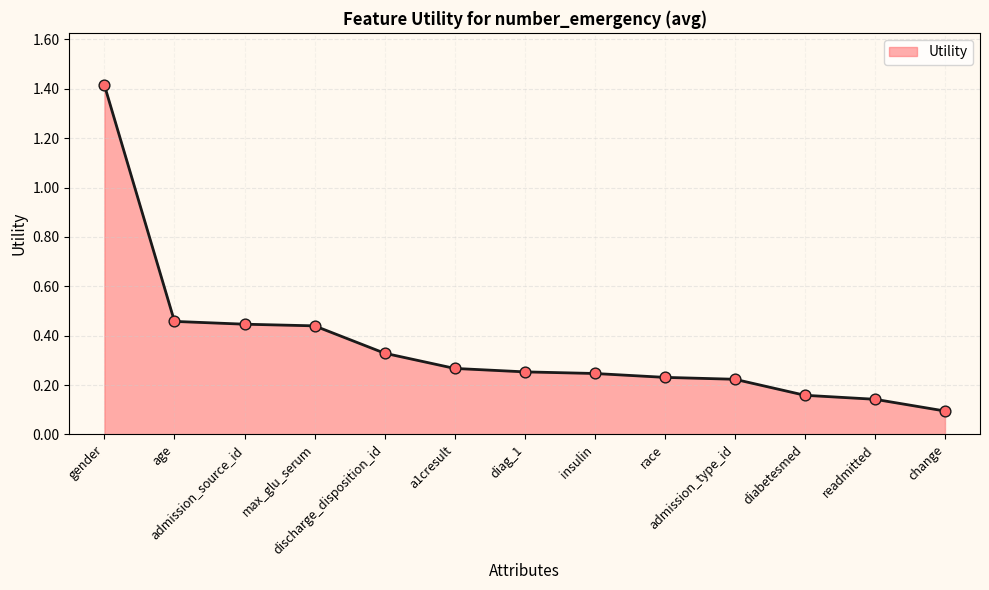

Which has a higher value, race or age?

age